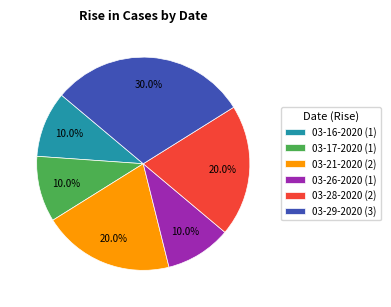

Which slice is the largest?

03-29-2020 (3)